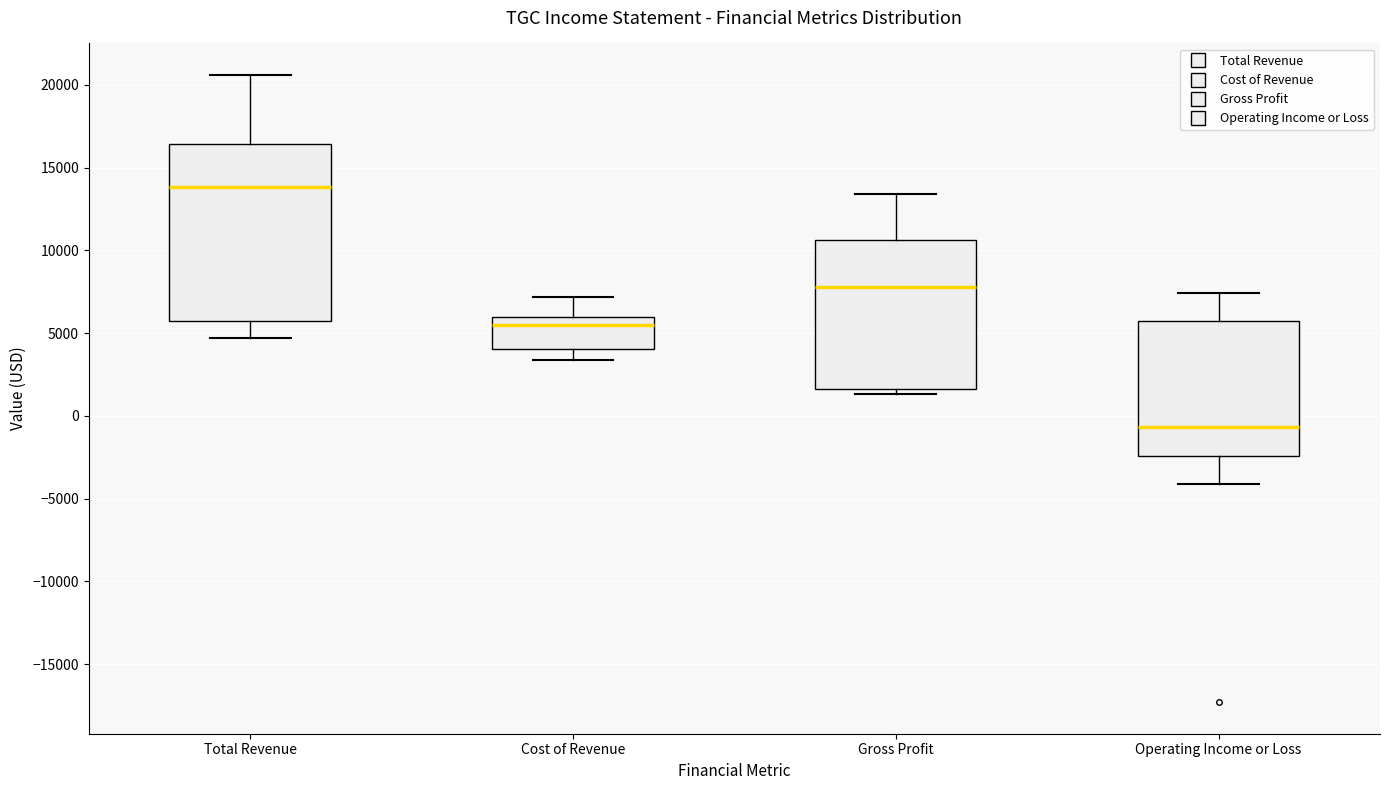

Comparing the boxes themselves (not the whiskers), which one is the tallest?

Total Revenue